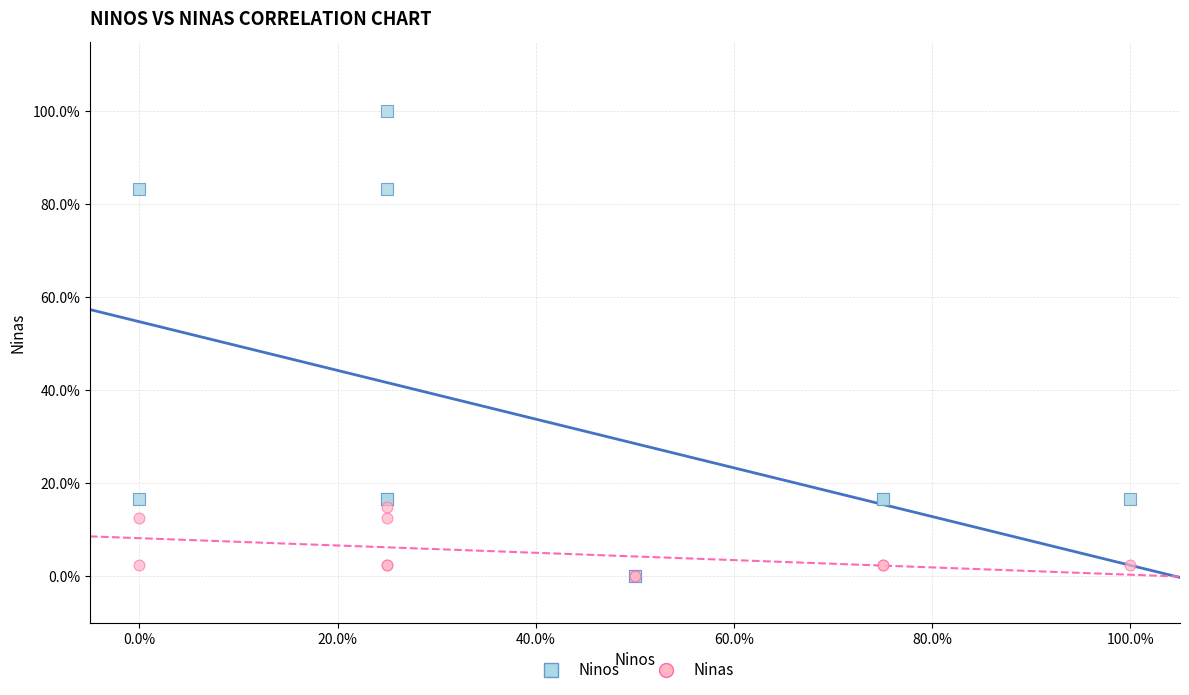

What are all the series names shown in the legend?

Ninos, Ninas